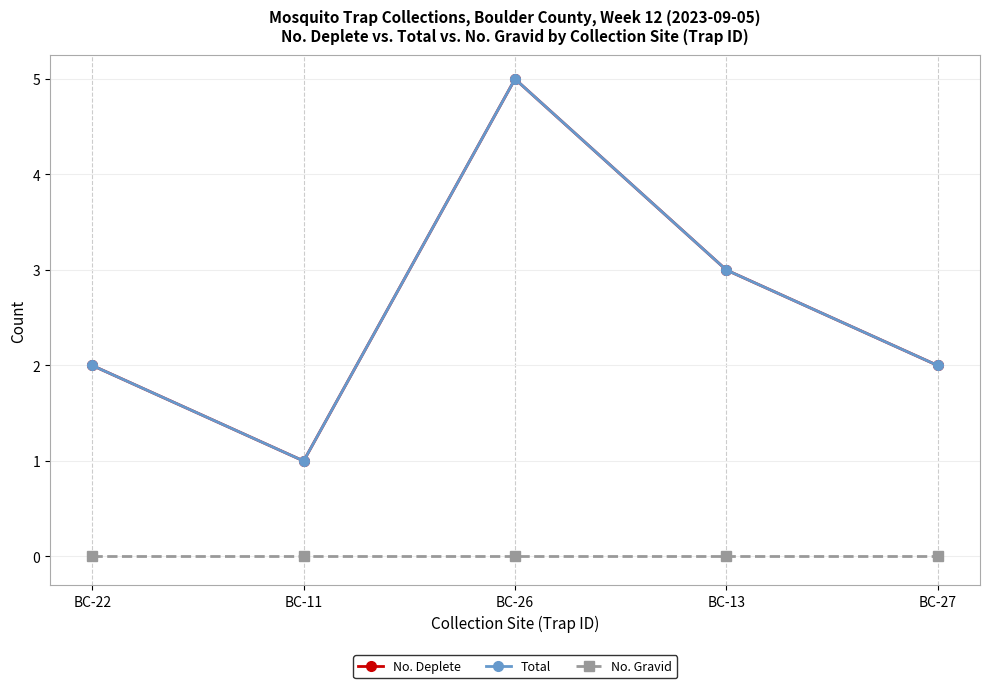

At BC-13, list the series in order from smallest to largest.

No. Gravid, No. Deplete, Total